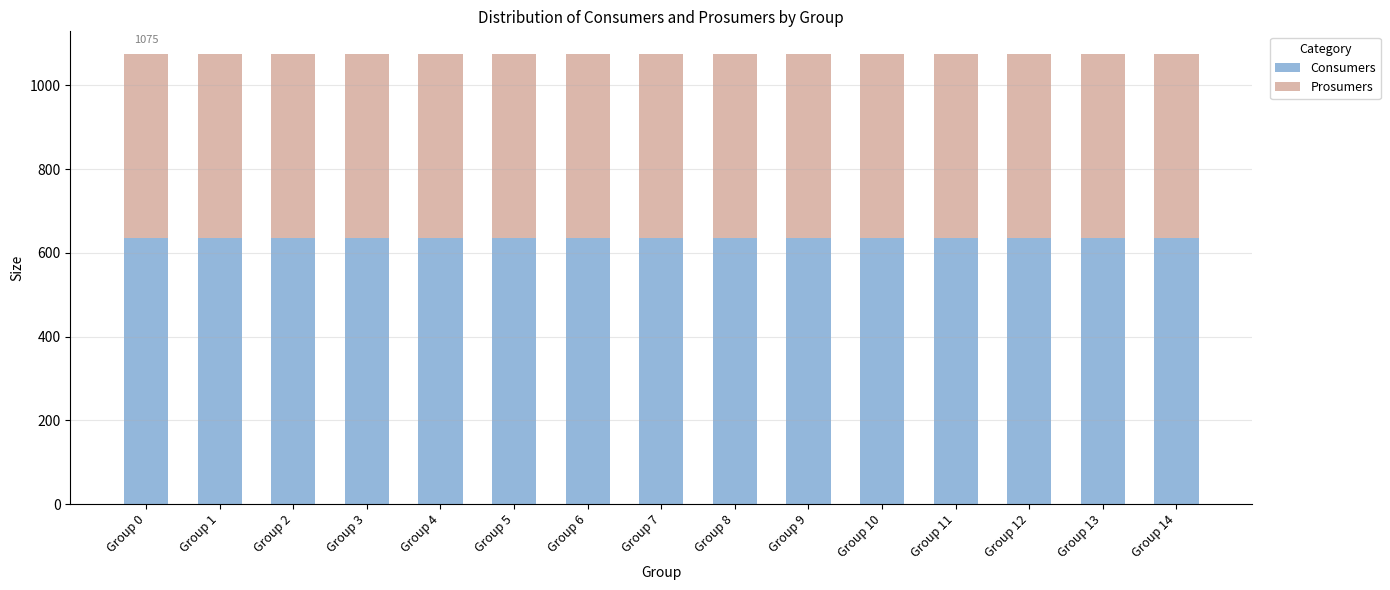

What is the minimum value for Consumers?

635